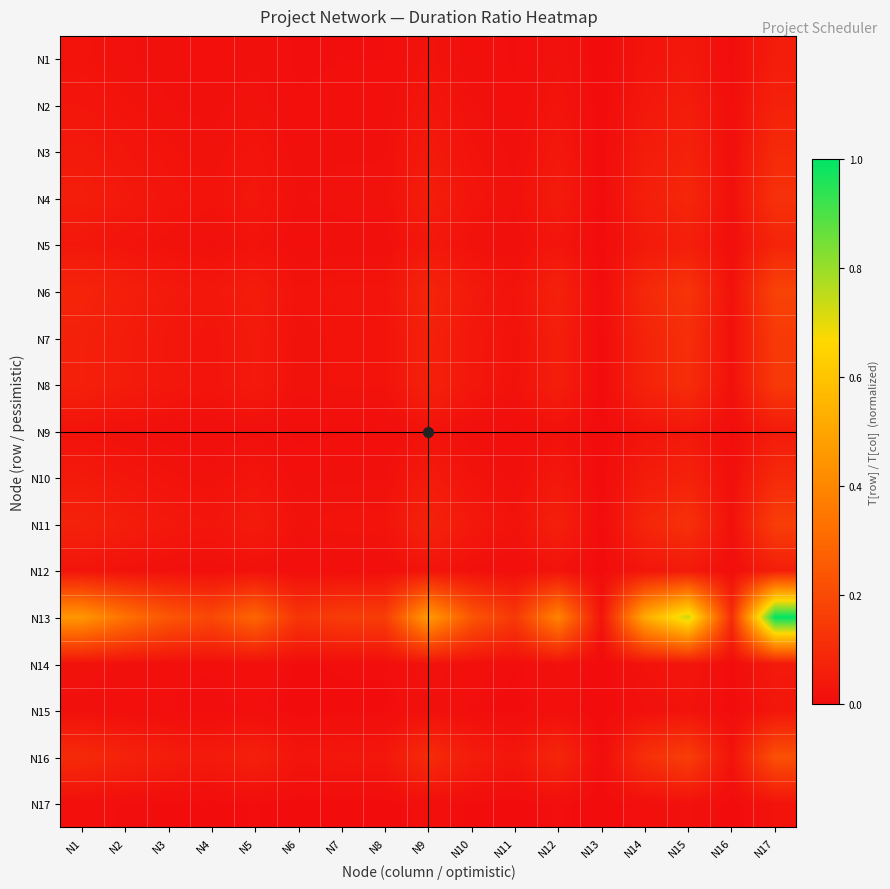

Which label corresponds to the largest value in the chart?

N17